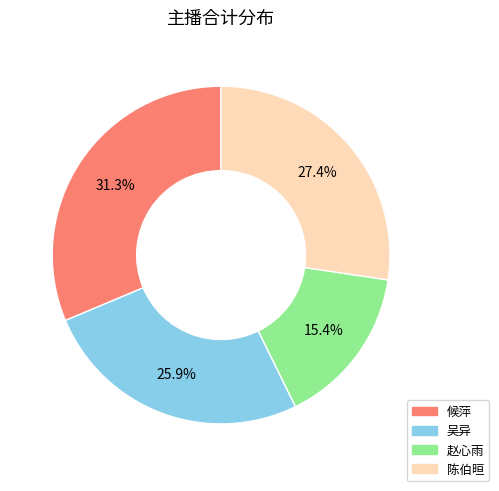

Does 候萍 represent more than half of the total?

No